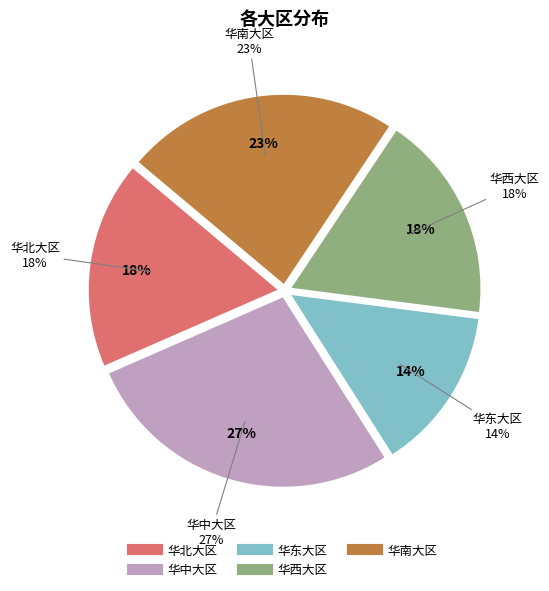

Rank the categories by value from highest to lowest.

华中大区, 华南大区, 华北大区, 华西大区, 华东大区